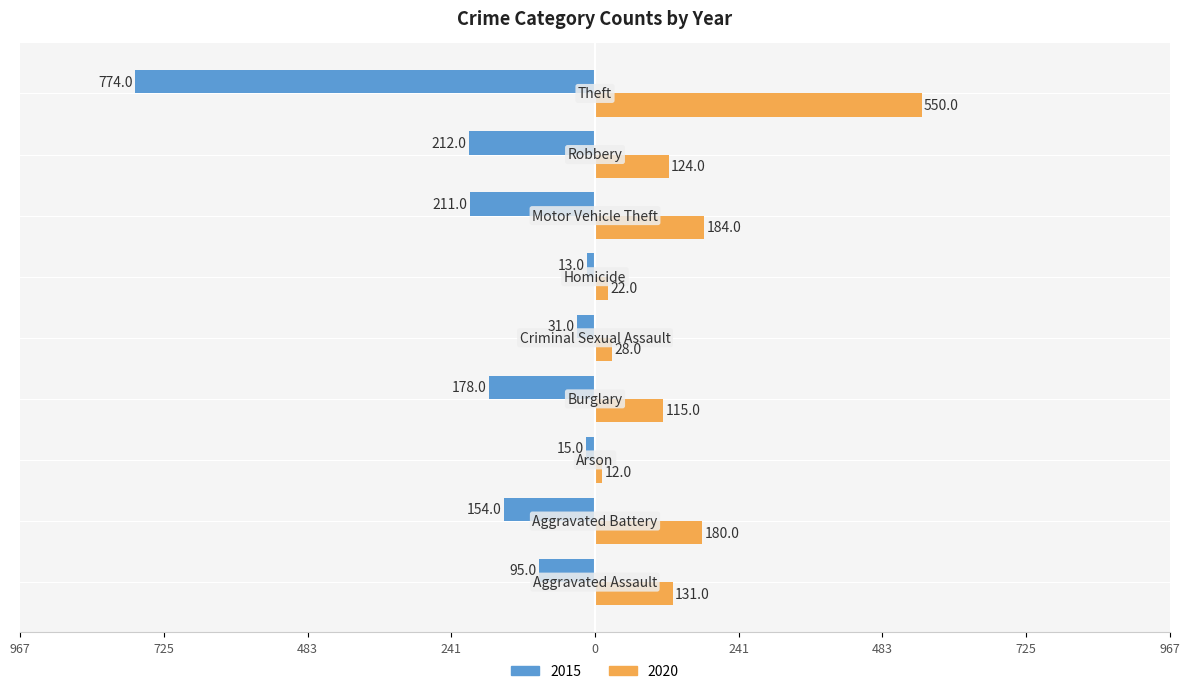

What are all the series names shown in the legend?

2015, 2020